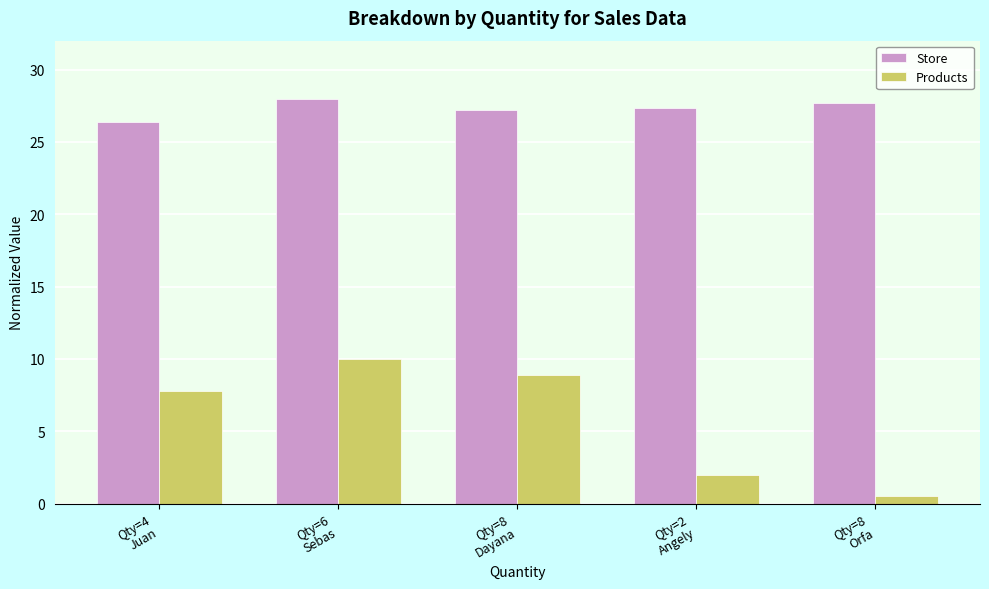

What is the greatest value displayed?

28.0